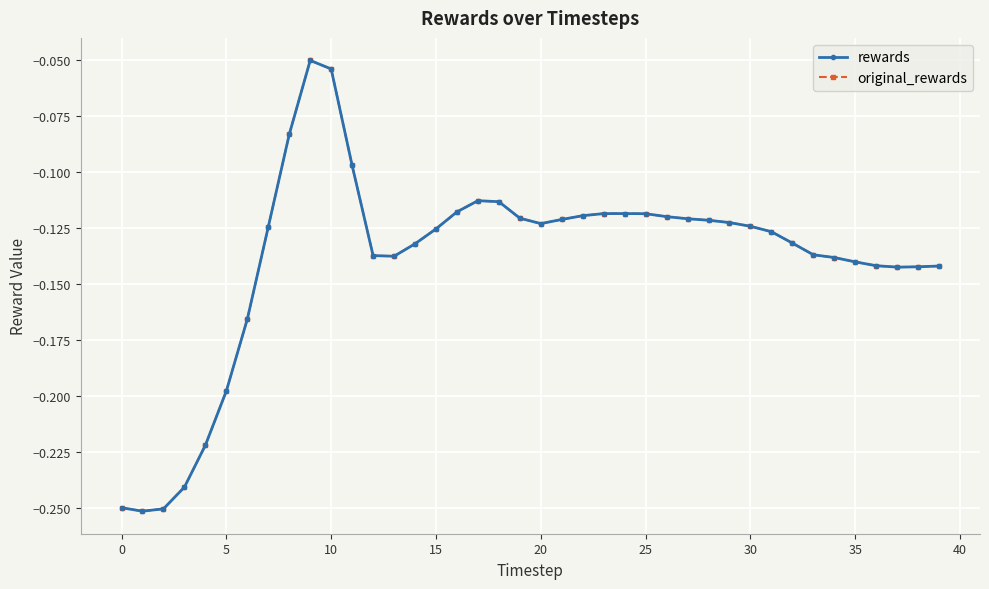

Is this an area chart (filled region under the line)?

No